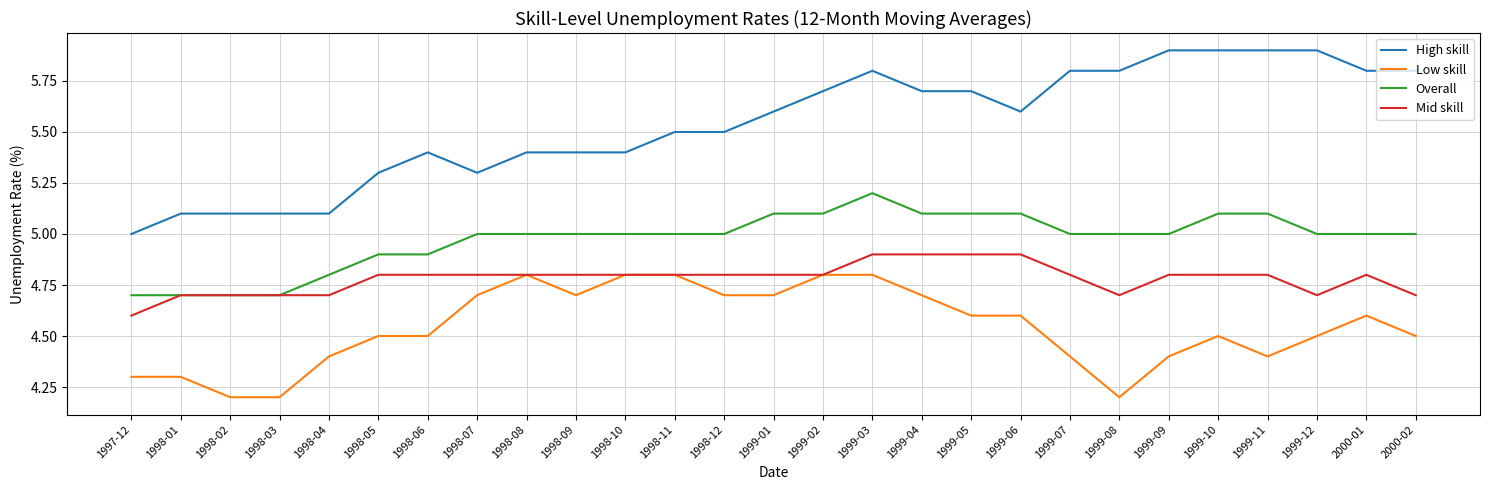

What position from the right is 1999-01?

14